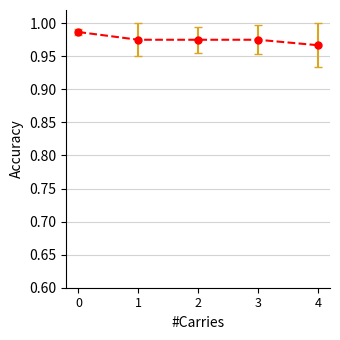

What is the sum of the values at 4 and 0?

2.0